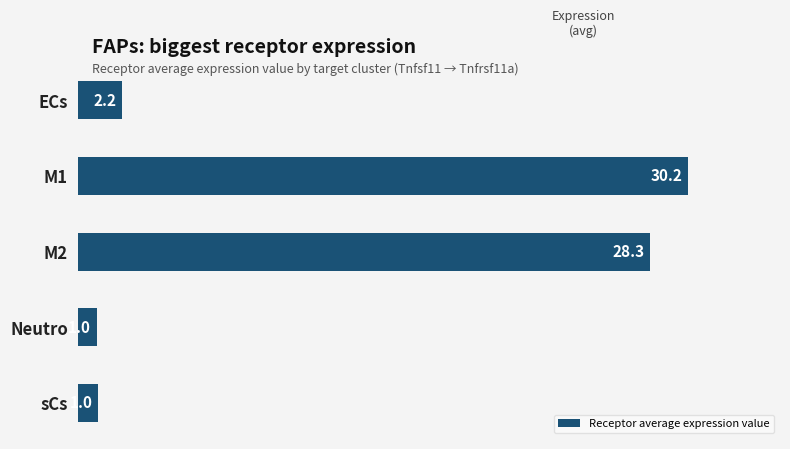

Between M1 and M2, which is larger?

M1